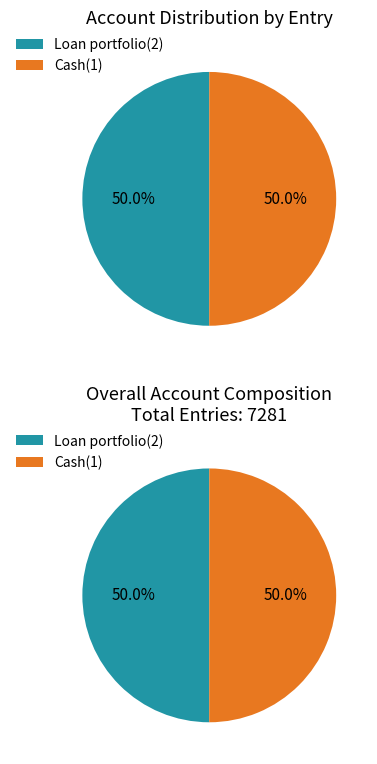

What is the ratio of the value at Loan portfolio(2) to the value at Cash(1)?

1.0